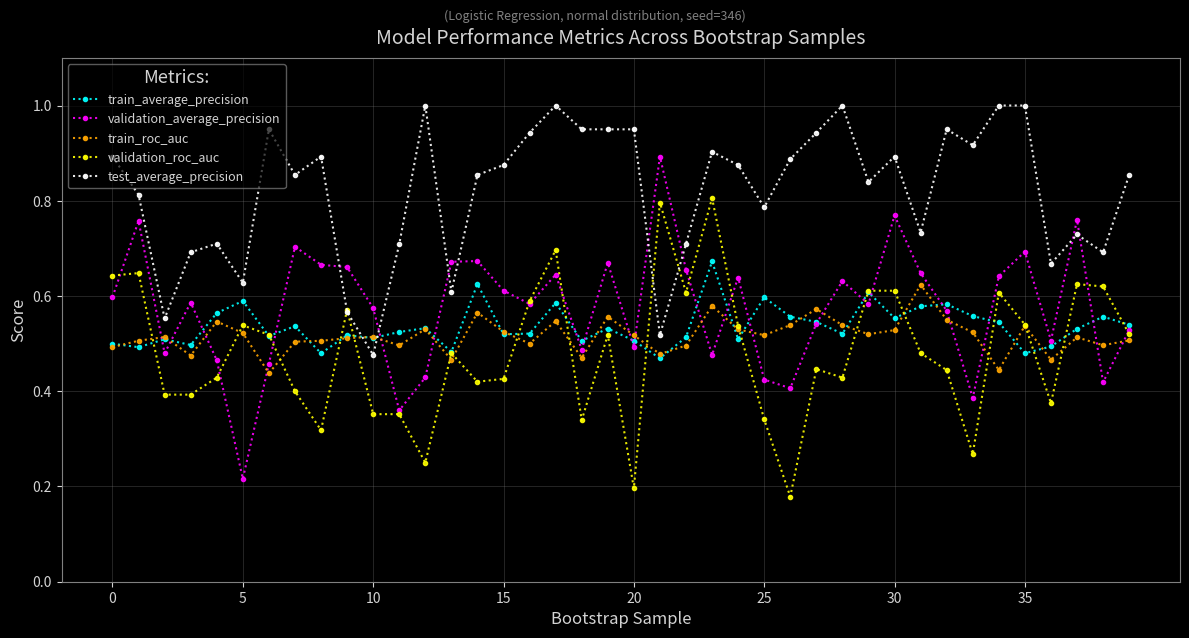

Rank the series by their maximum value, from lowest to highest.

train_roc_auc, train_average_precision, validation_roc_auc, validation_average_precision, test_average_precision